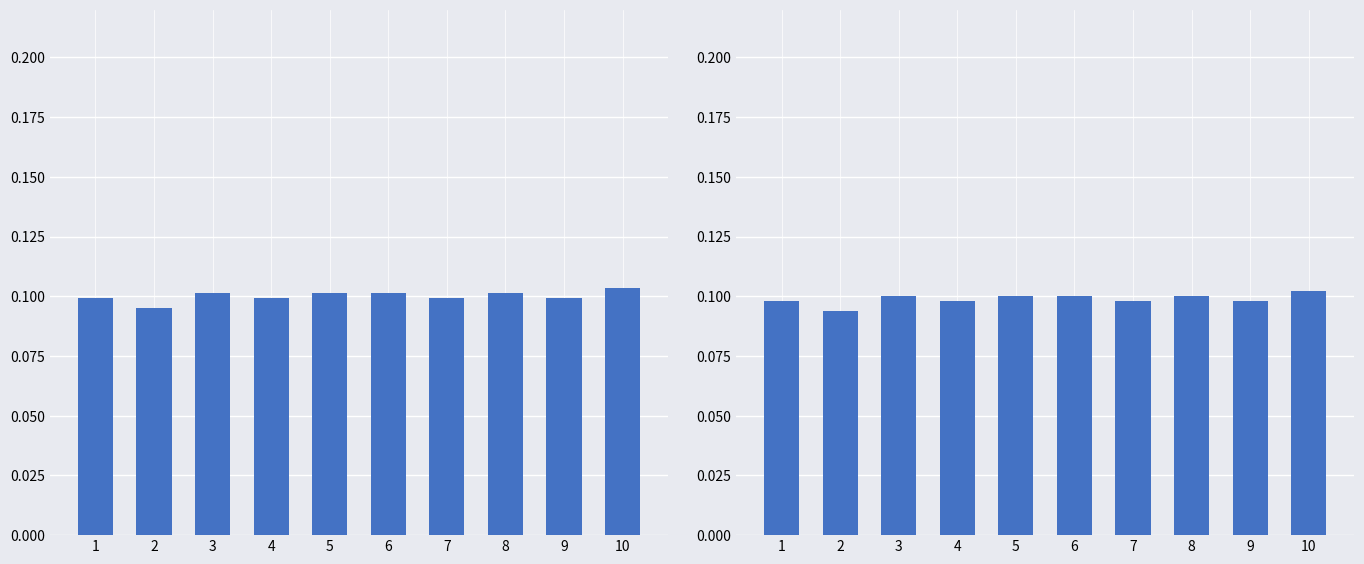

Does the chart contain any negative values?

No